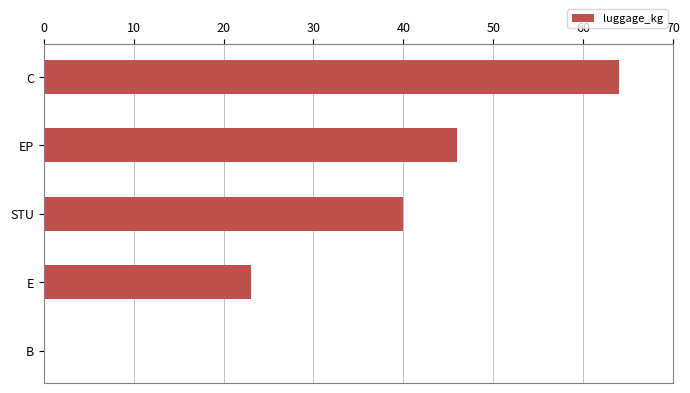

The chart shows a value of 0 at B. True or false?

True